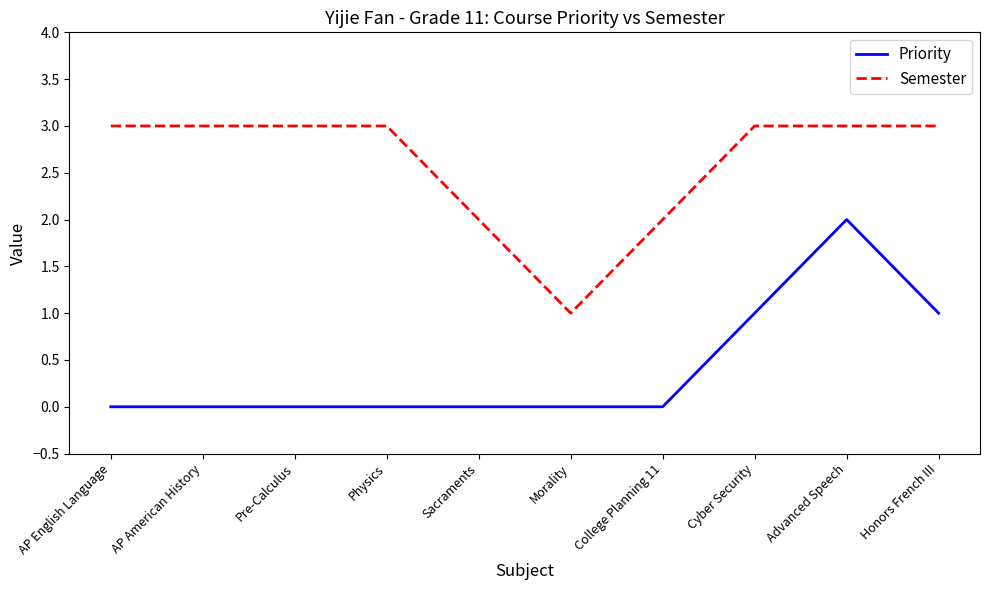

Reading left to right, extract all data points from this chart.

Priority: 0	0	0	0	0	0	0	1	2	1
Semester: 3	3	3	3	2	1	2	3	3	3